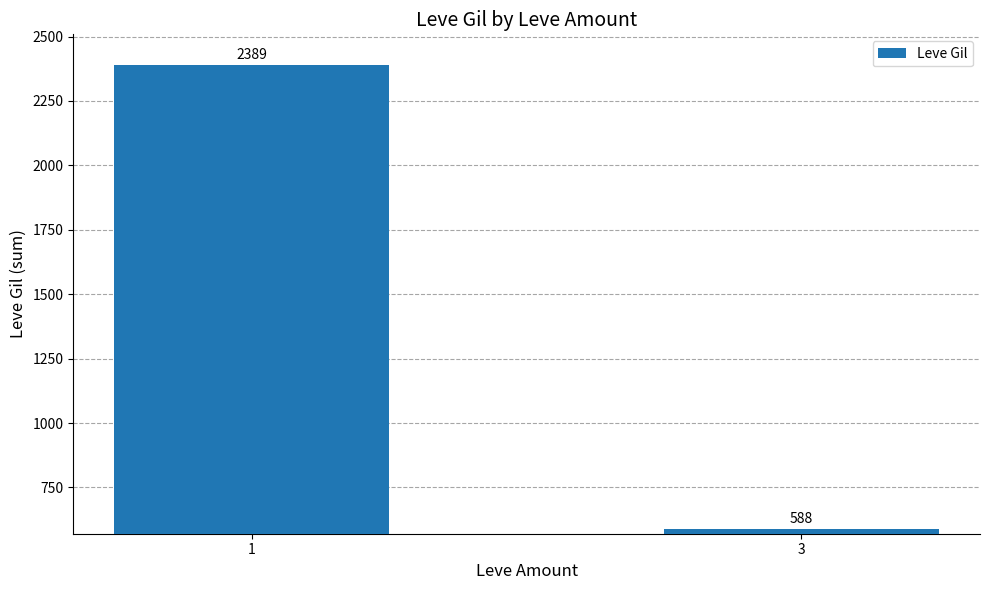

What is the sum of all values?

2977